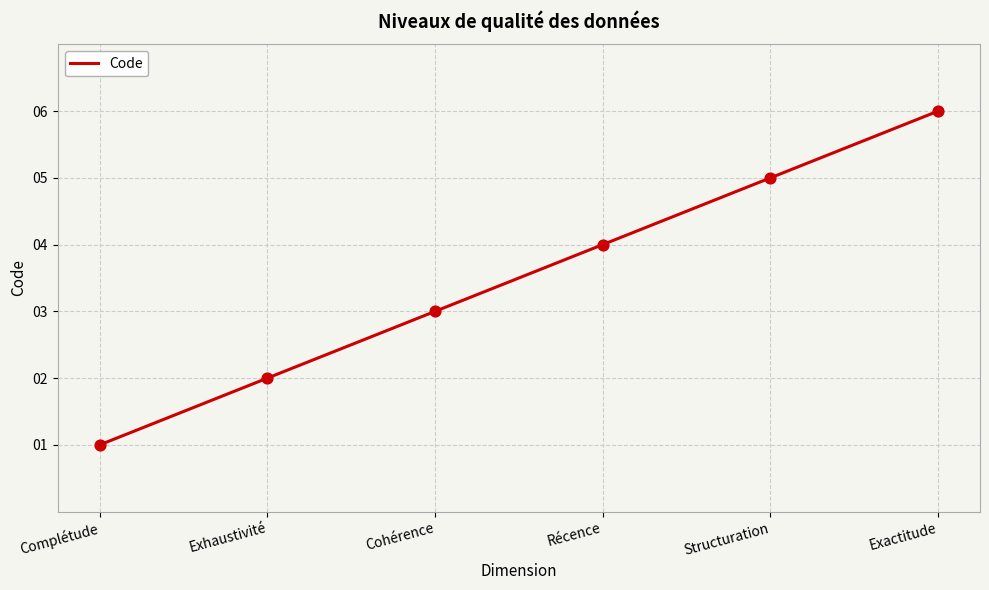

Which has a higher value, Récence or Complétude?

Récence